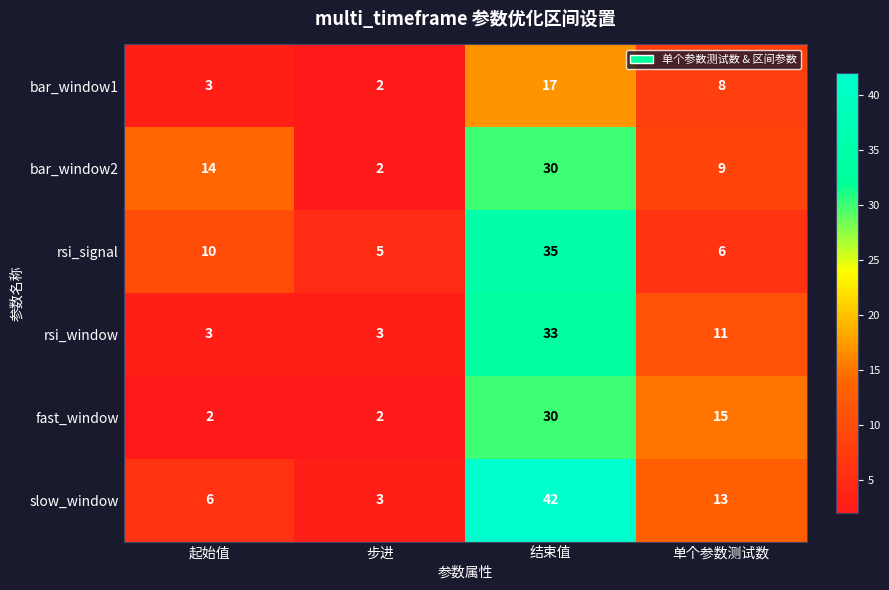

Where does the slow_window series first go above 13?

结束值